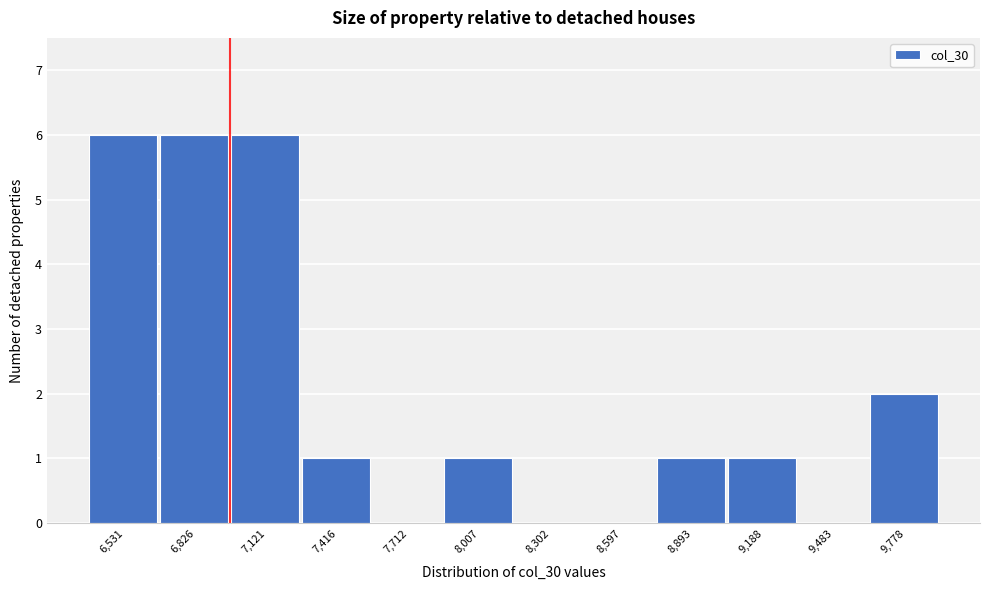

Reading left to right, transcribe all the data shown in this chart.

6,531=6	6,826=6	7,121=6	7,416=1	7,712=0	8,007=1	8,302=0	8,597=0	8,893=1	9,188=1	9,483=0	9,778=2